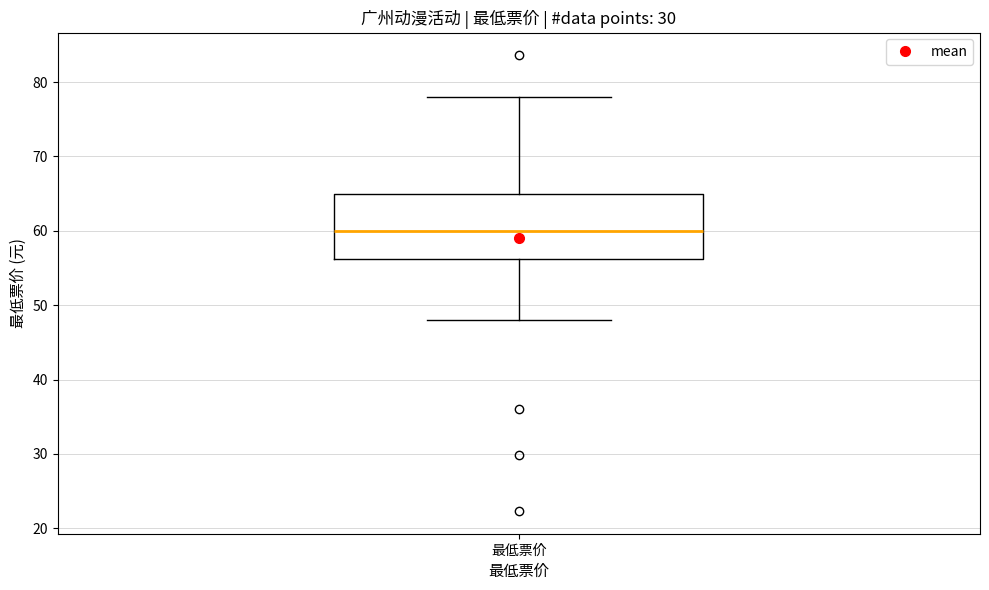

Read this box plot against the y-axis: the position of the median line, the range covered by the box, and the ends of both whiskers. The values are not printed on the chart, so give them approximately, as read against the axis.

median 60, box 56 to 65, whiskers 48 to 78